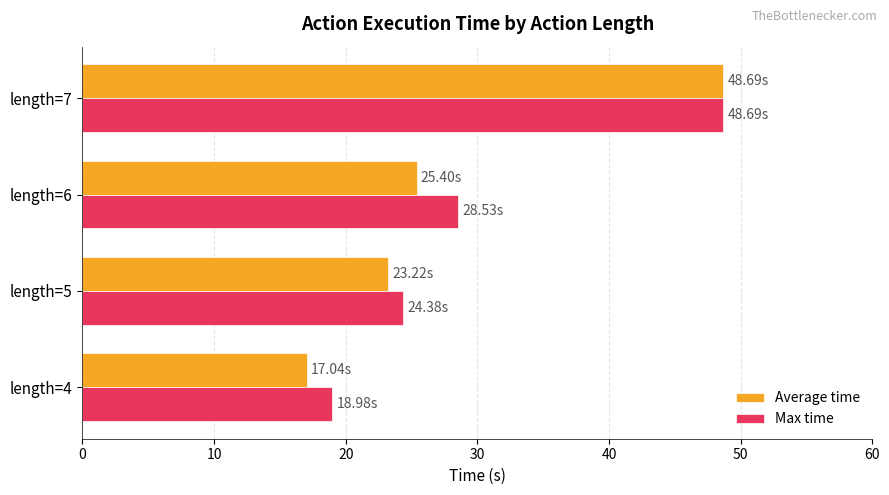

What is the difference between the second highest and second lowest values in the Average time series?

2.2